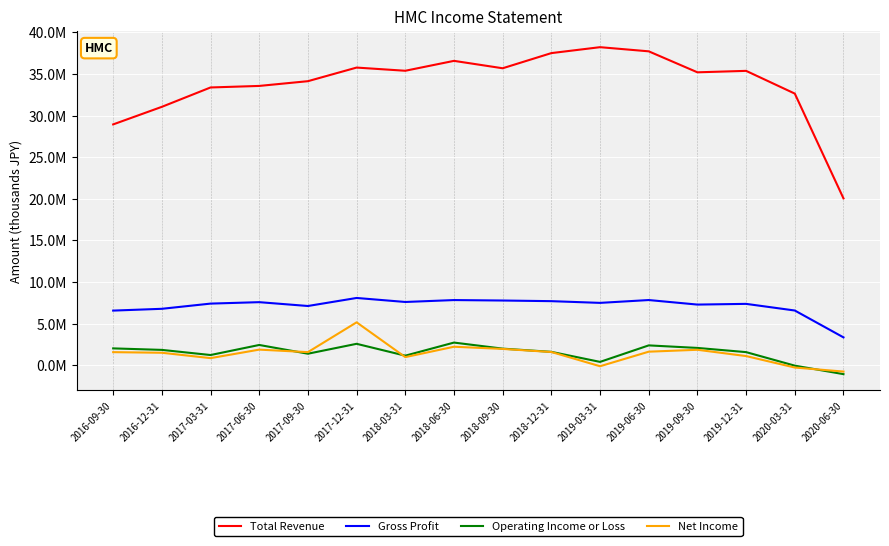

Is this an area chart (filled region under the line)?

No